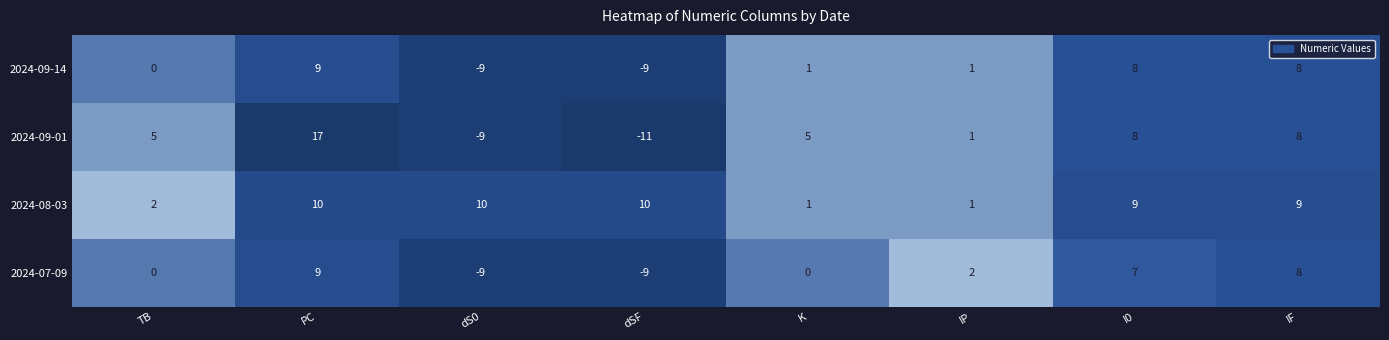

What is the difference between the 2024-07-09 values at PC and dS0?

18